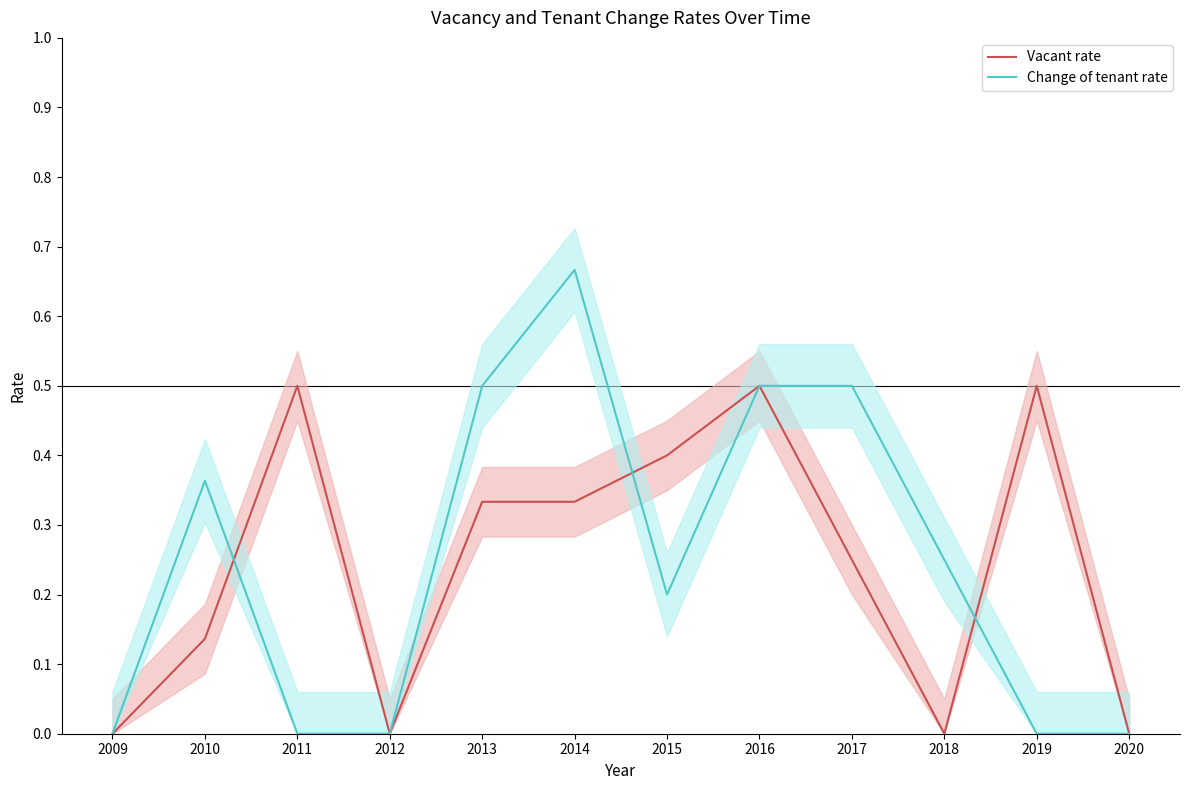

How many times do Change of tenant rate and Vacant rate cross each other?

3